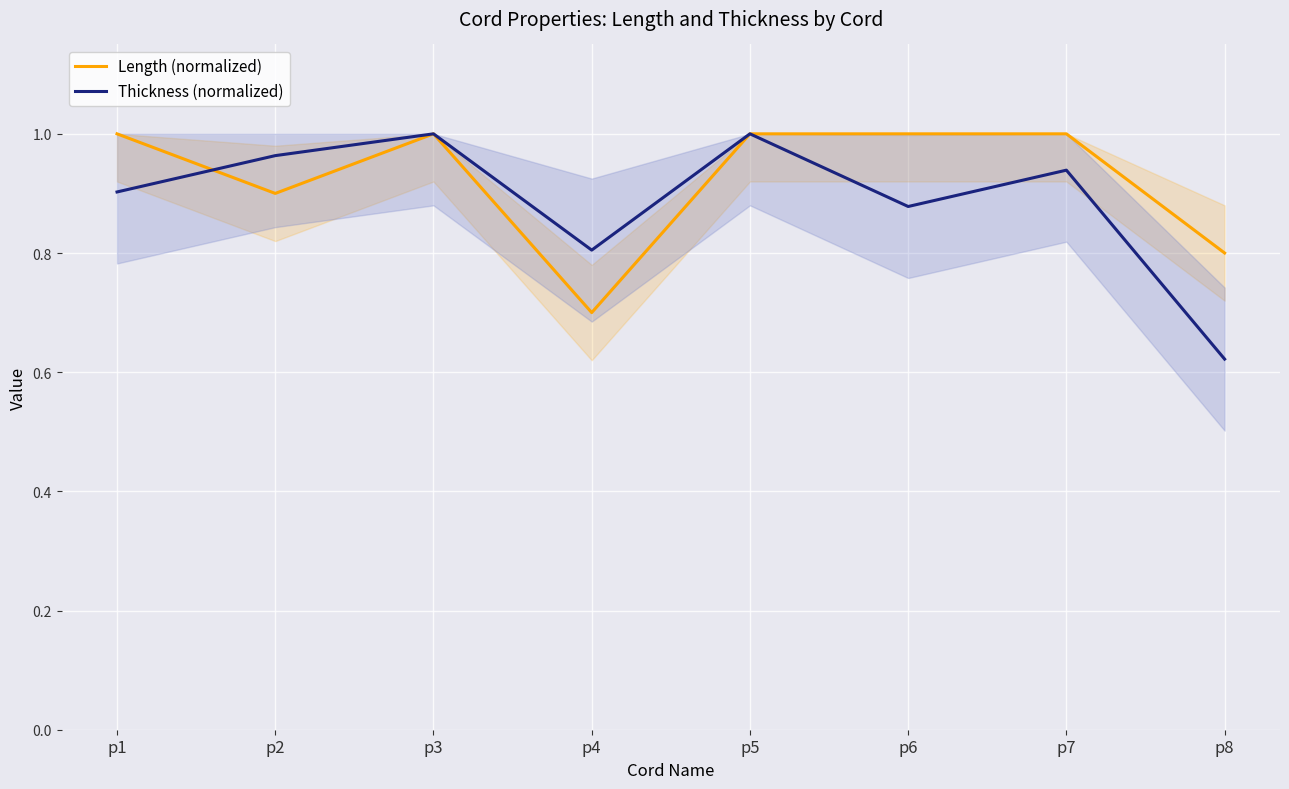

At which category does the chart reach its minimum across all series?

p8